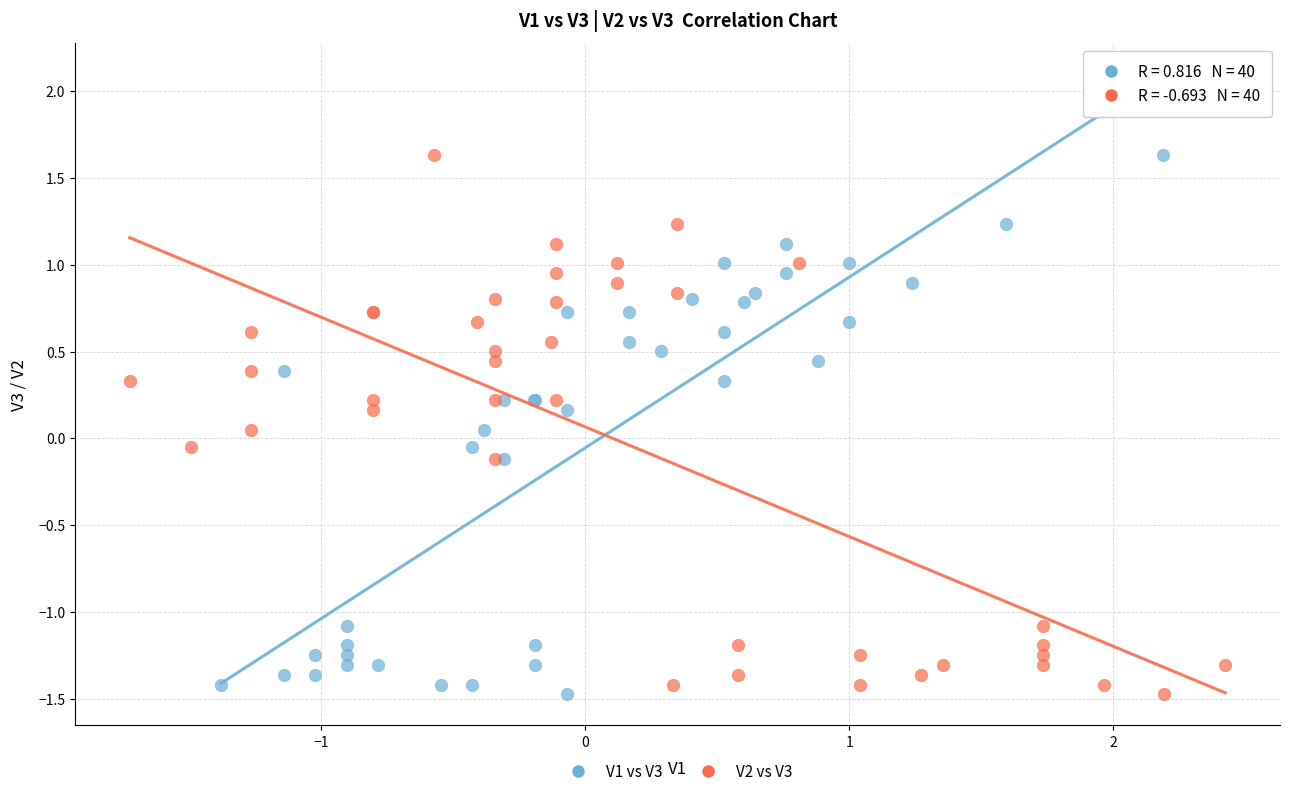

What are all the series names shown in the legend?

V1 vs V3, V2 vs V3